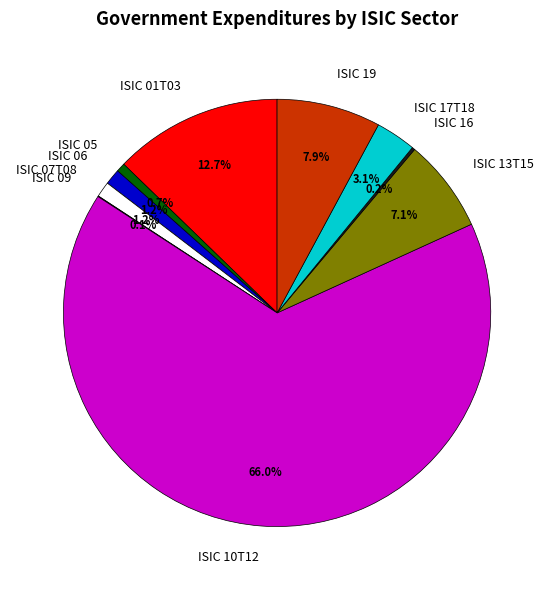

Between ISIC 05 and ISIC 19, which is larger?

ISIC 19